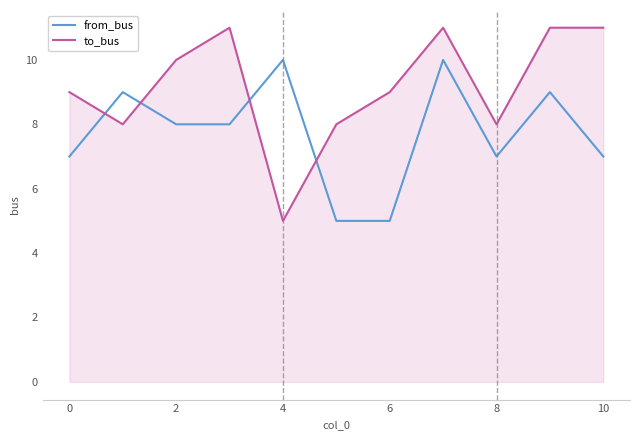

Reading left to right, list all the values displayed in this chart.

from_bus: 7	9	8	8	10	5	5	10	7	9	7
to_bus: 9	8	10	11	5	8	9	11	8	11	11